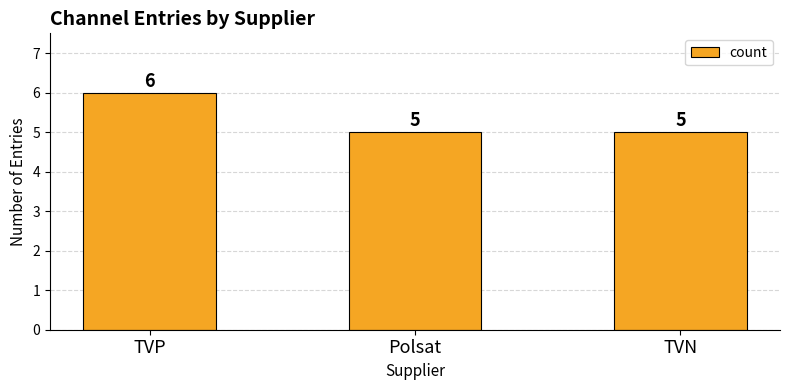

Are the bars horizontal?

No